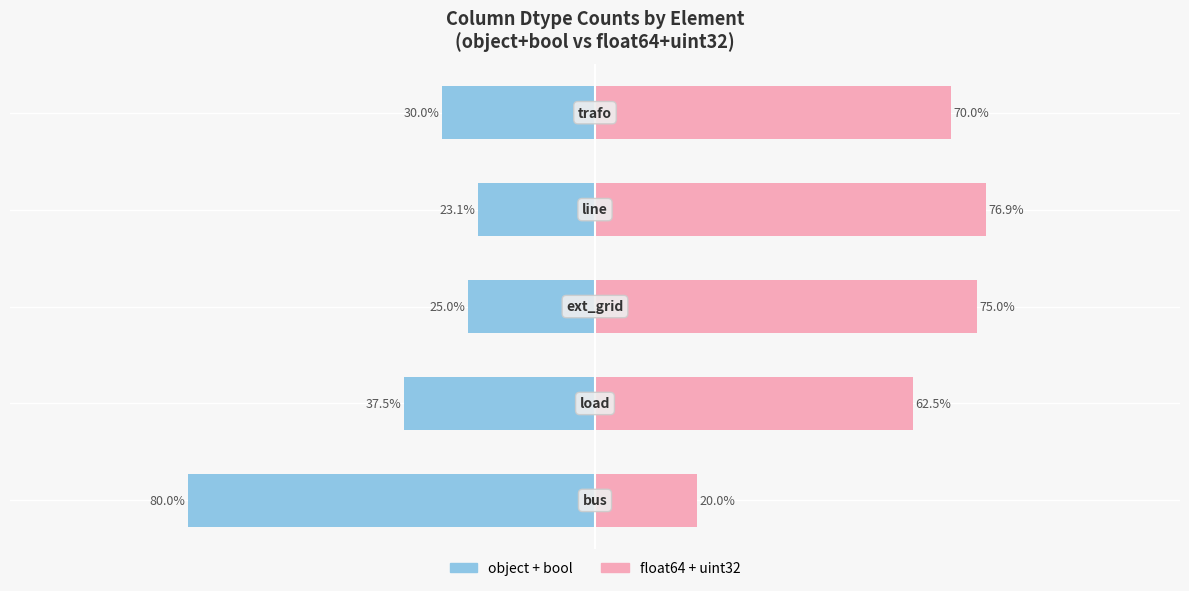

What is the value of the object + bool bar at the 2nd from the left?

37.5